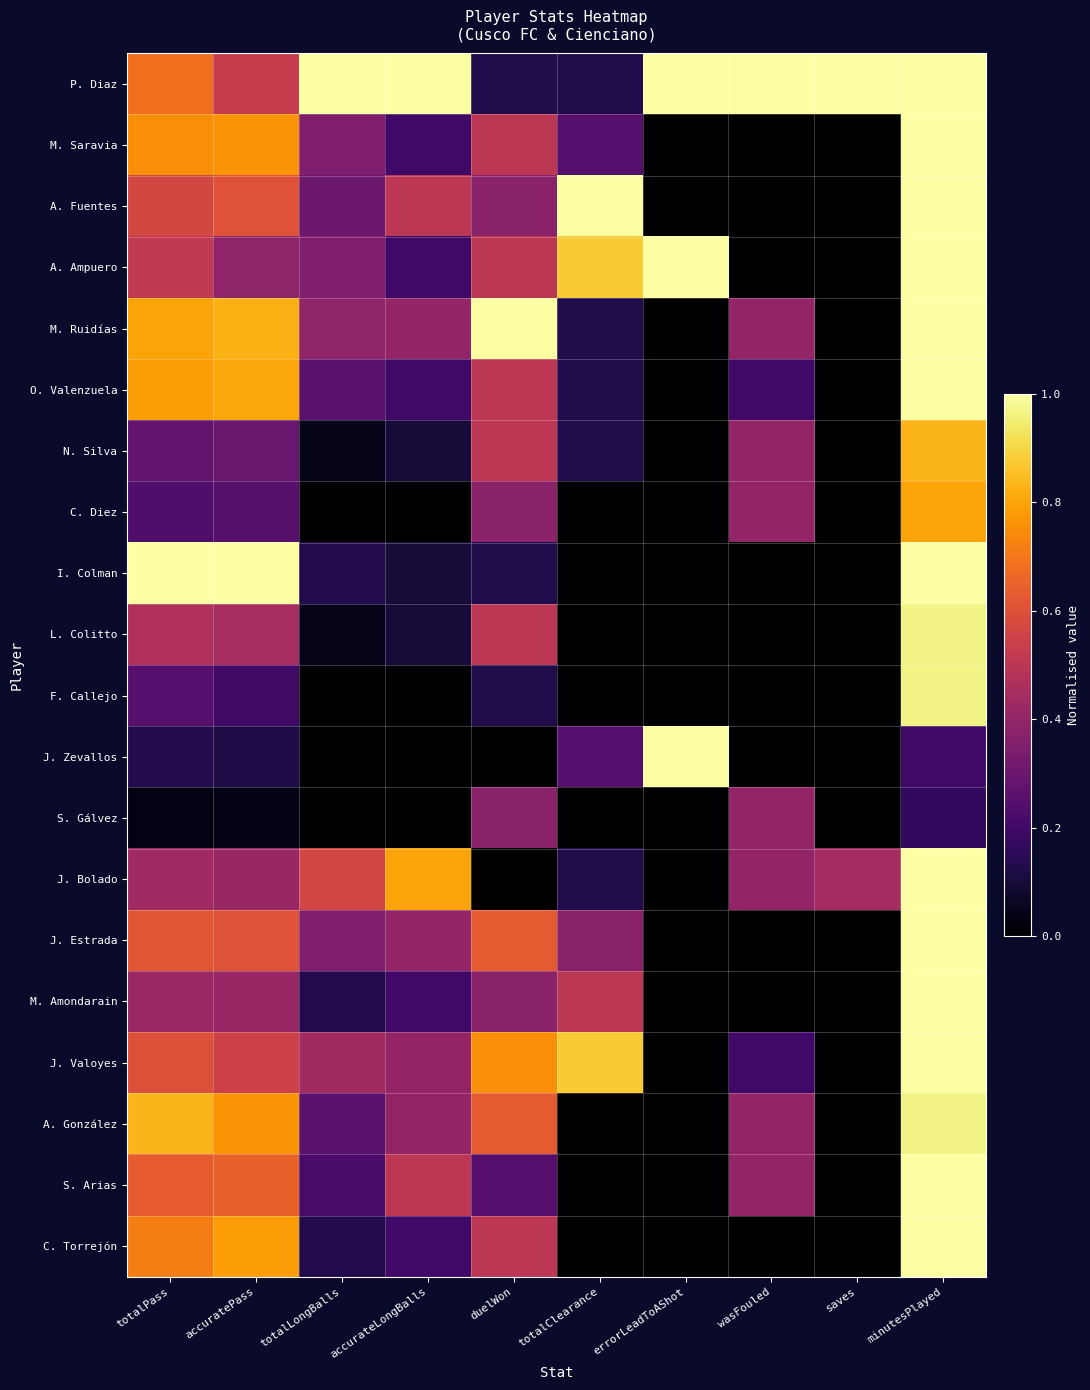

Rank the series by their maximum value, from lowest to highest.

S. Gálvez, C. Diez, N. Silva, L. Colitto, F. Callejo, A. González, P. Diaz, M. Saravia, A. Fuentes, A. Ampuero, M. Ruidías, O. Valenzuela, I. Colman, J. Zevallos, J. Bolado, J. Estrada, M. Amondarain, J. Valoyes, S. Arias, C. Torrejón